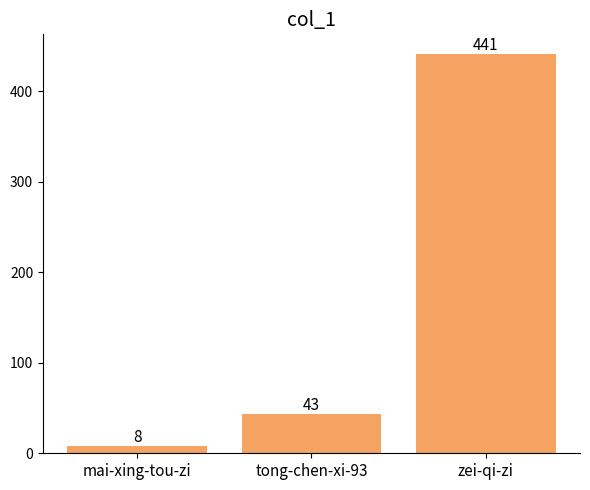

Reading right to left, extract all data points from this chart.

zei-qi-zi=441	tong-chen-xi-93=43	mai-xing-tou-zi=8